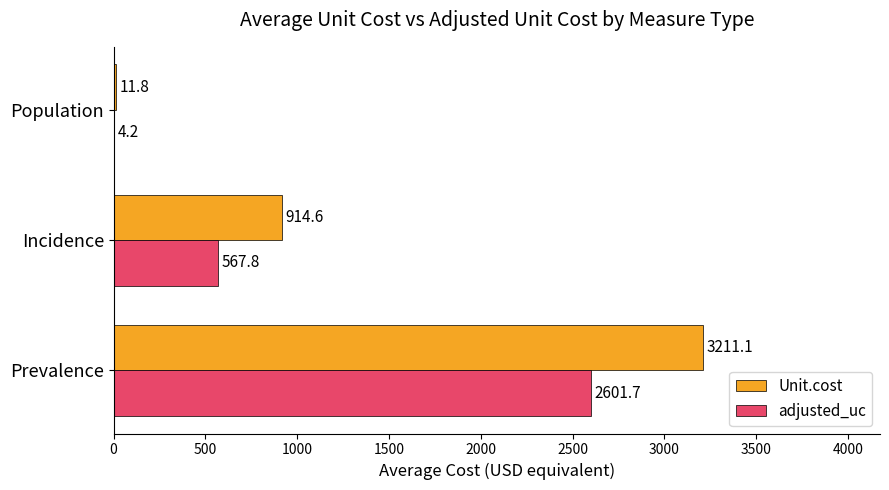

Which series has the largest total across all categories?

Unit.cost